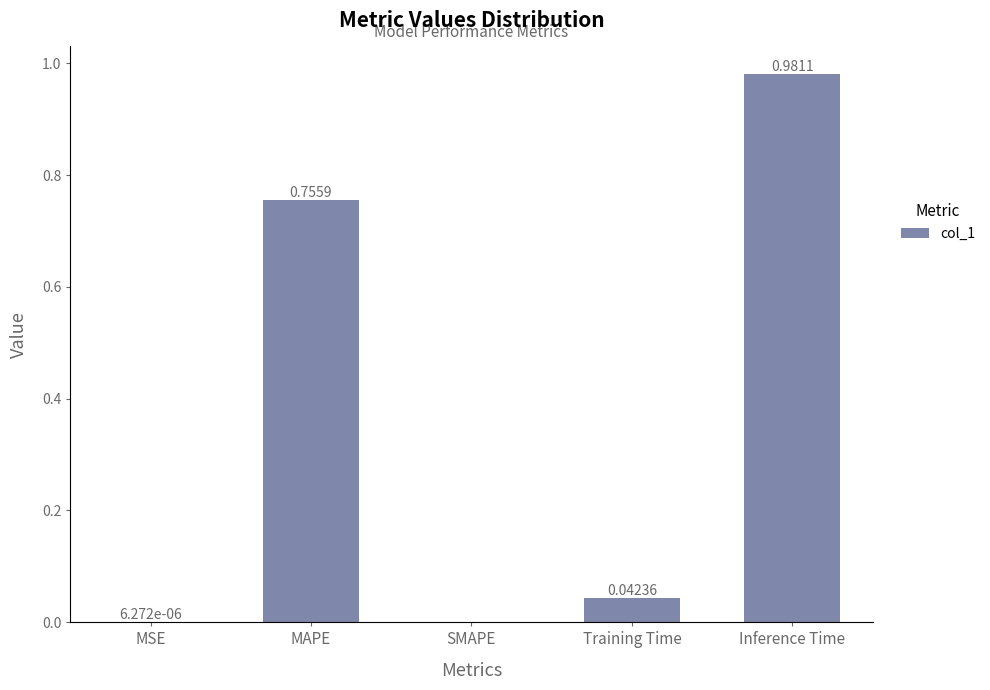

What is the sum of all values?

1.8